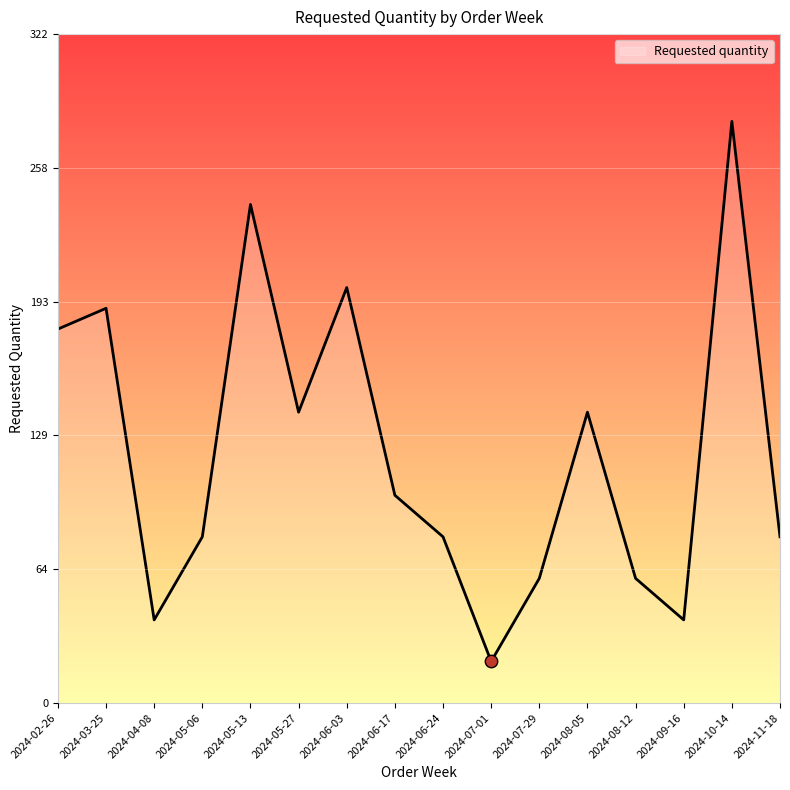

Which has a higher value, 2024-06-24 or 2024-10-14?

2024-10-14